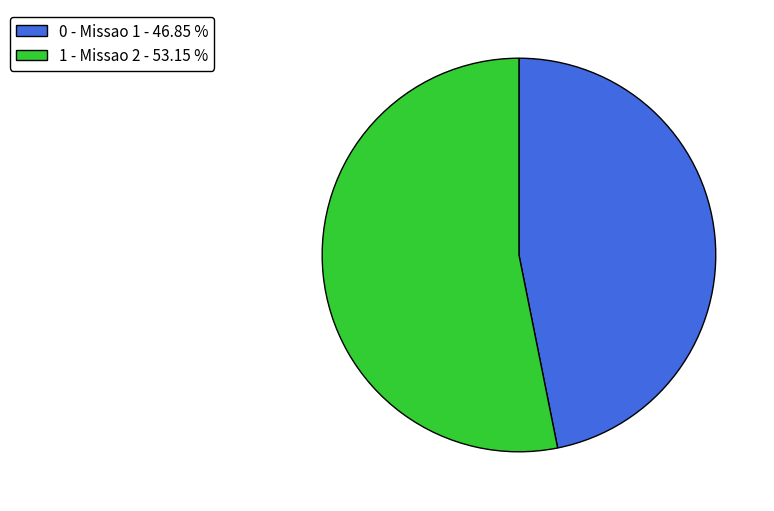

Approximately how many times larger is the value at 1 - Missao 2 - 53.15 % compared to 0 - Missao 1 - 46.85 %?

1.1